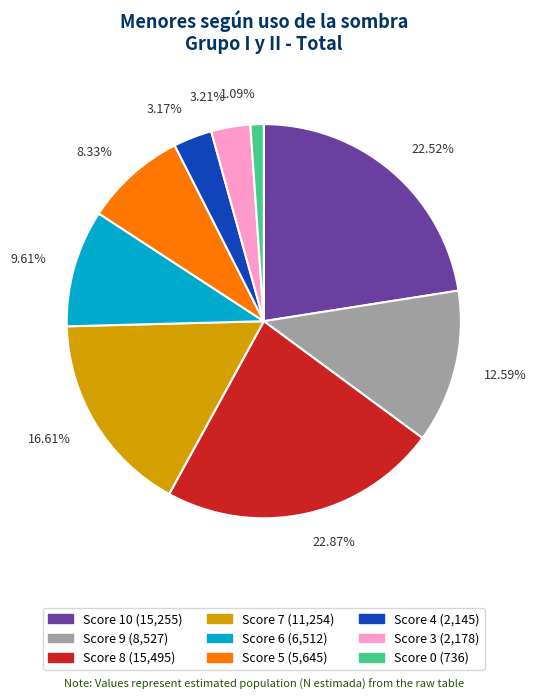

Is the sum of Score 7 (11,254) and Score 9 (8,527) greater than half?

No